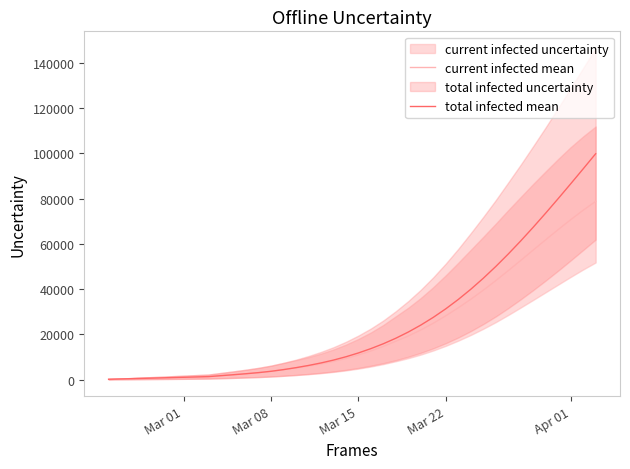

Which series has the largest range (max minus min)?

total infected mean